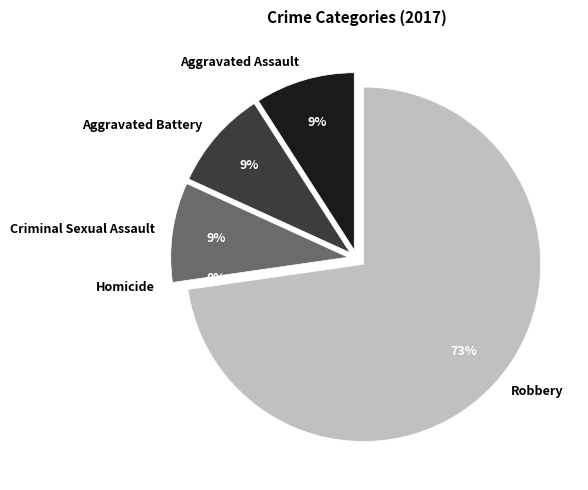

What percentage is NOT represented by Homicide?

100.0%